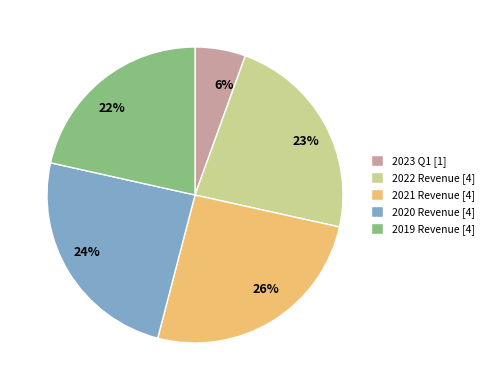

Count the number of slices in the pie.

5